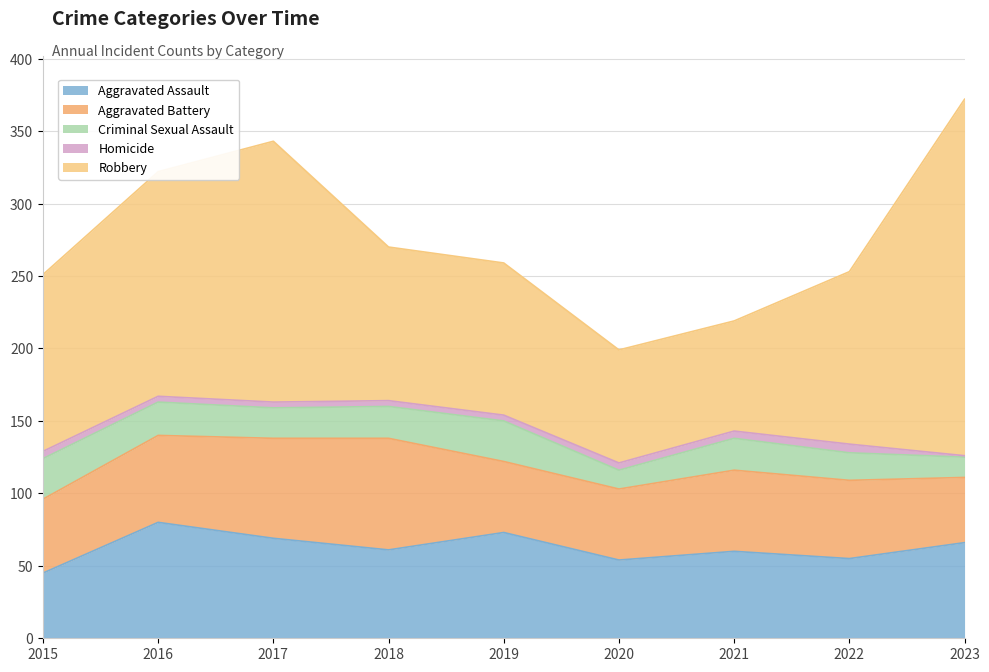

True or false: Aggravated Battery and Criminal Sexual Assault cross at least once.

False